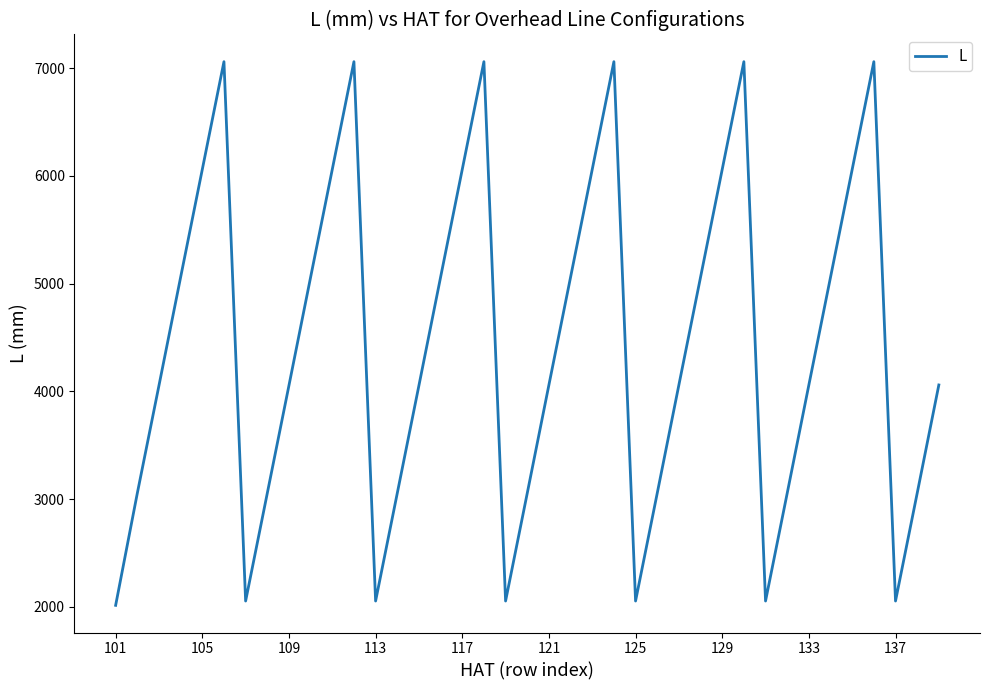

How many values are below 4060?

17